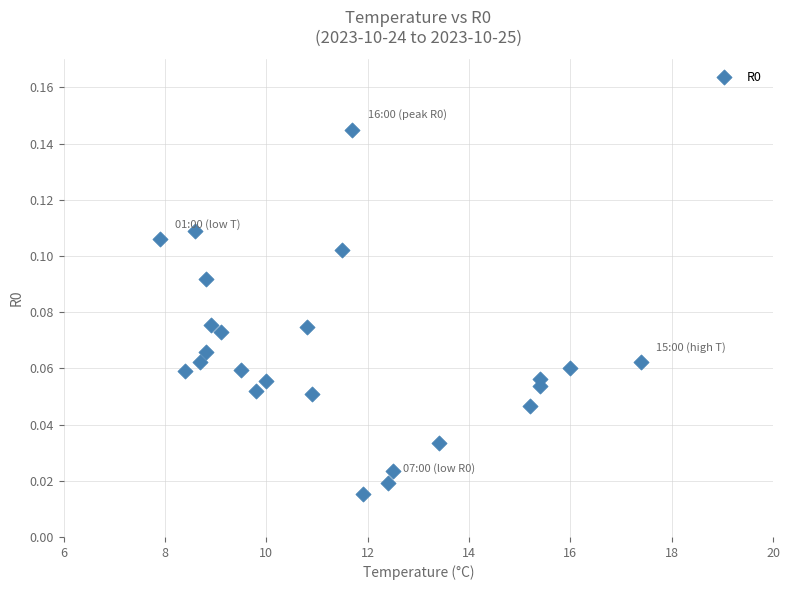

What is the range of X values (max minus min)?

9.5